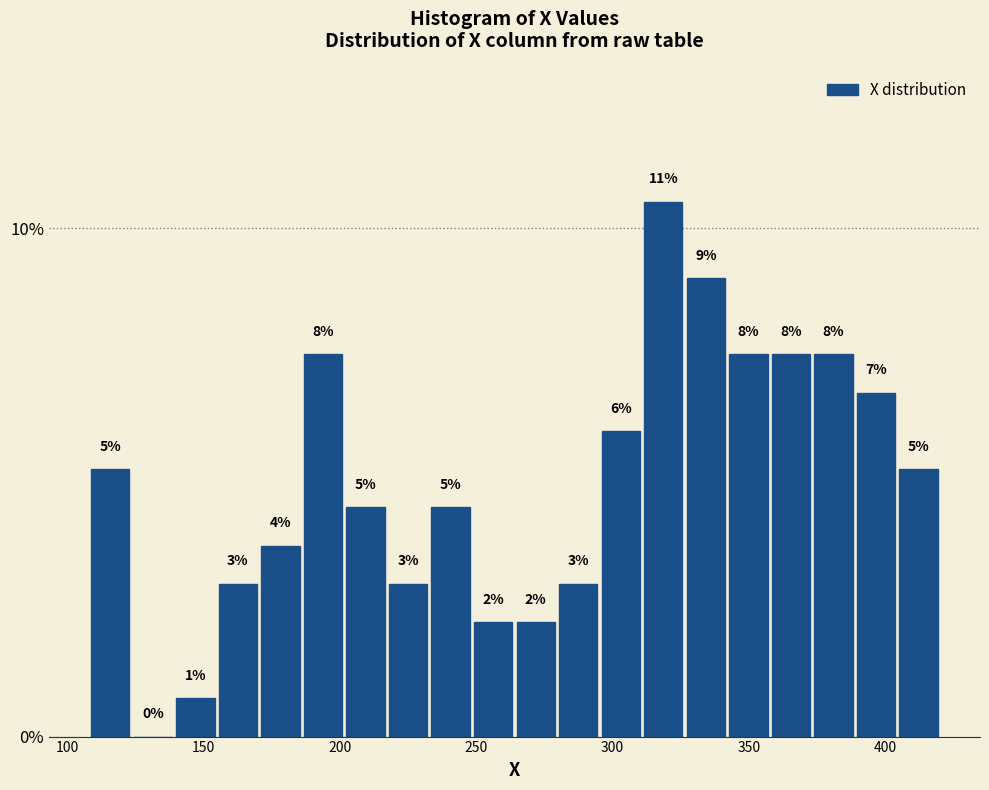

Read against the x-axis, roughly where is the centre of the tallest bar?

320